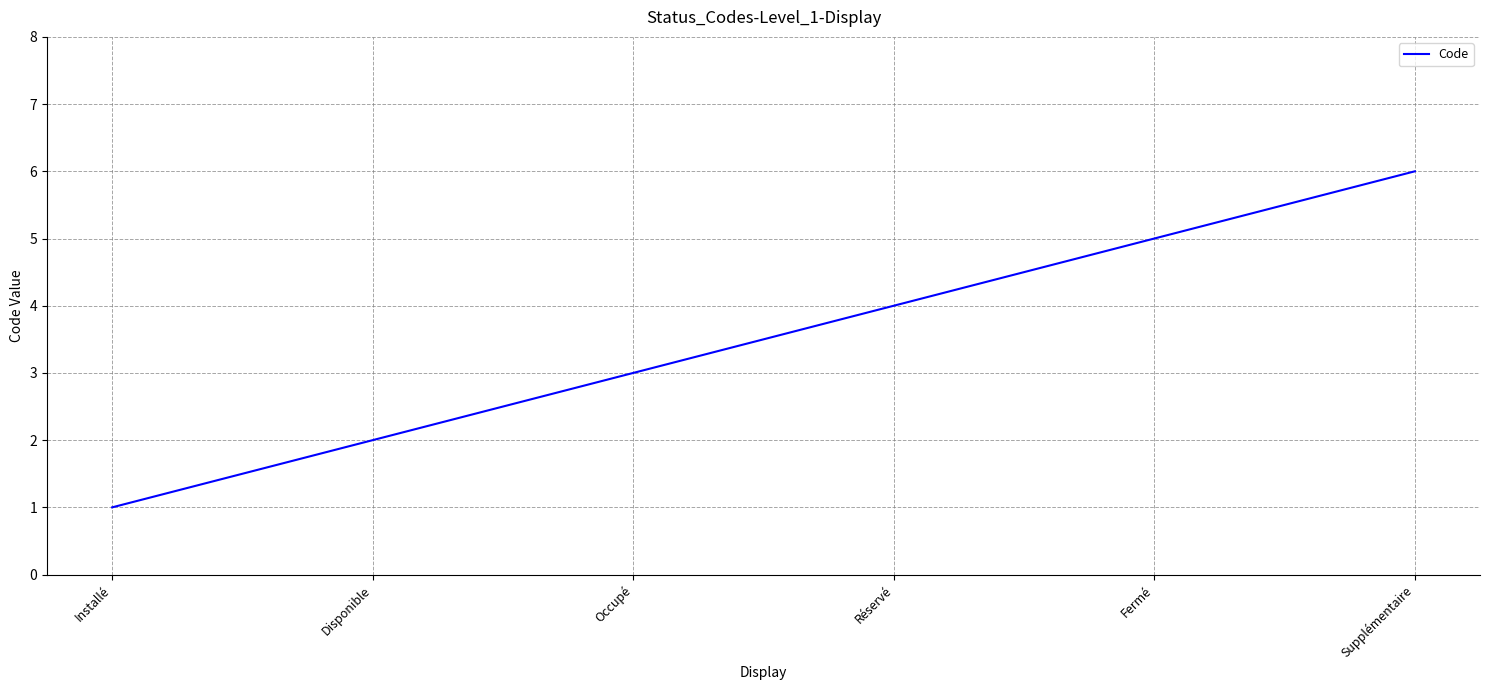

Reading left to right, transcribe all the data shown in this chart.

1	2	3	4	5	6